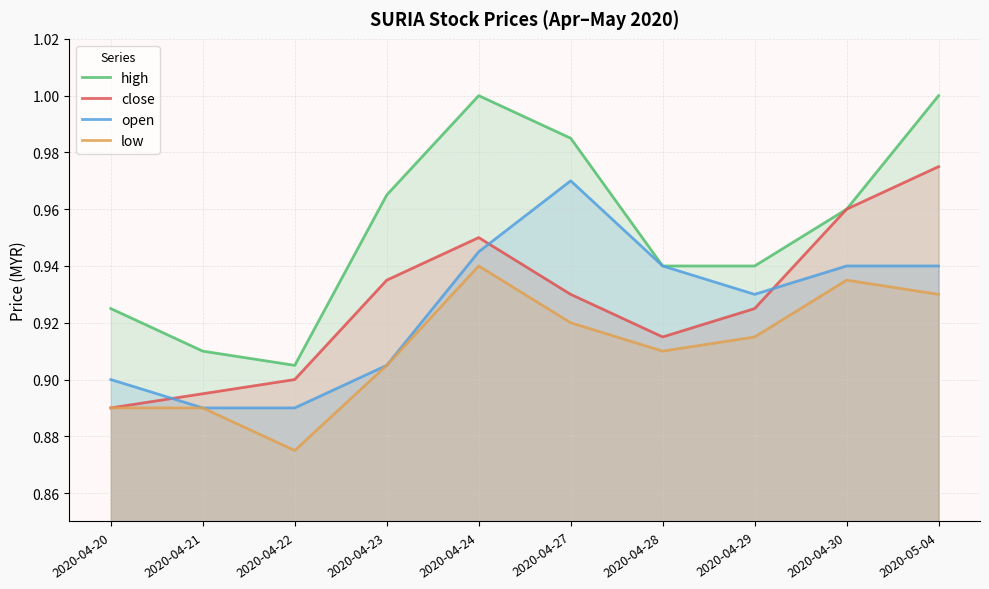

How many distinct data groups are displayed?

4